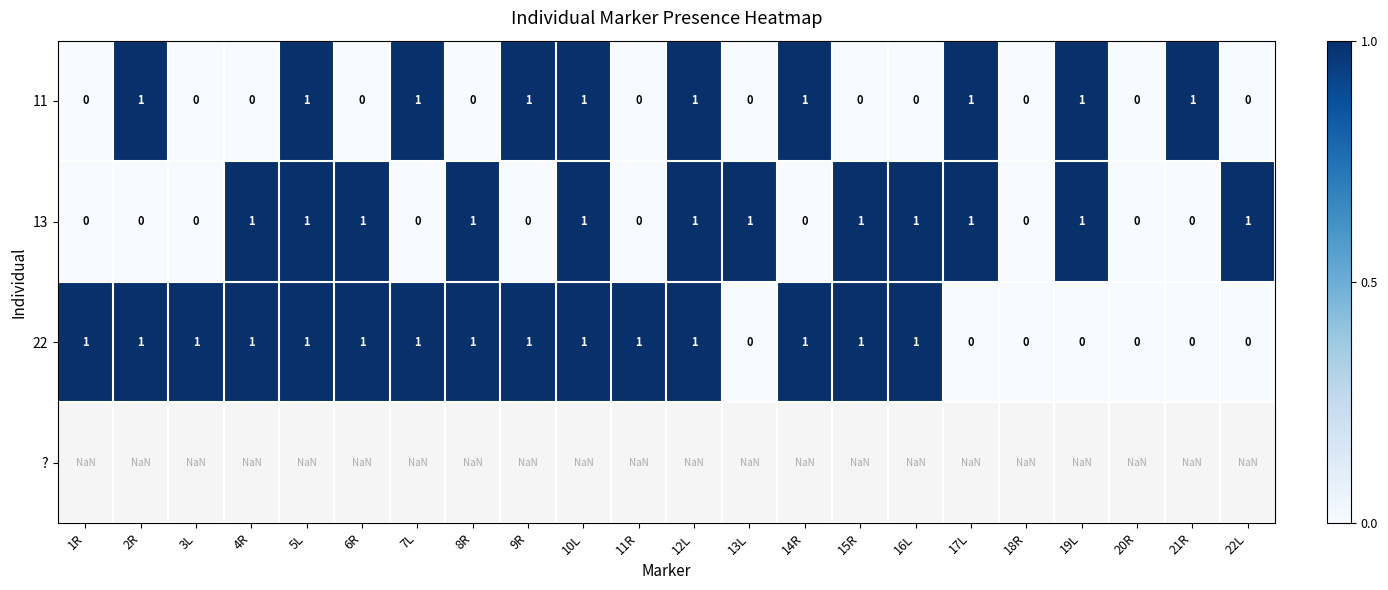

The value of 11 at 5L is 1.0. True or false?

True